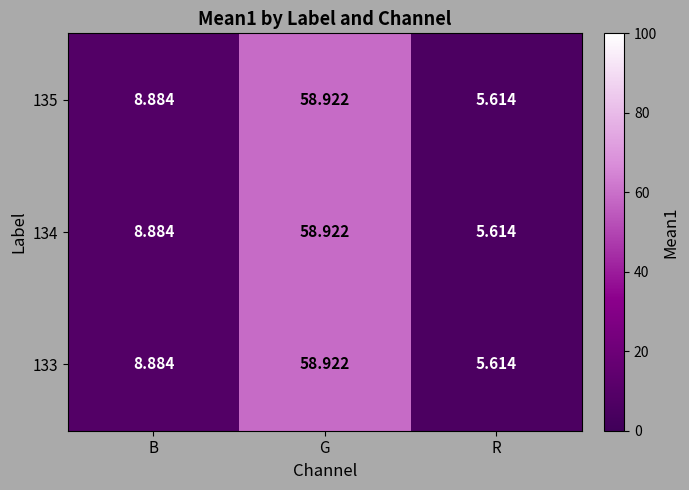

Is the value of 135 at R greater than the value of 134 at G?

No